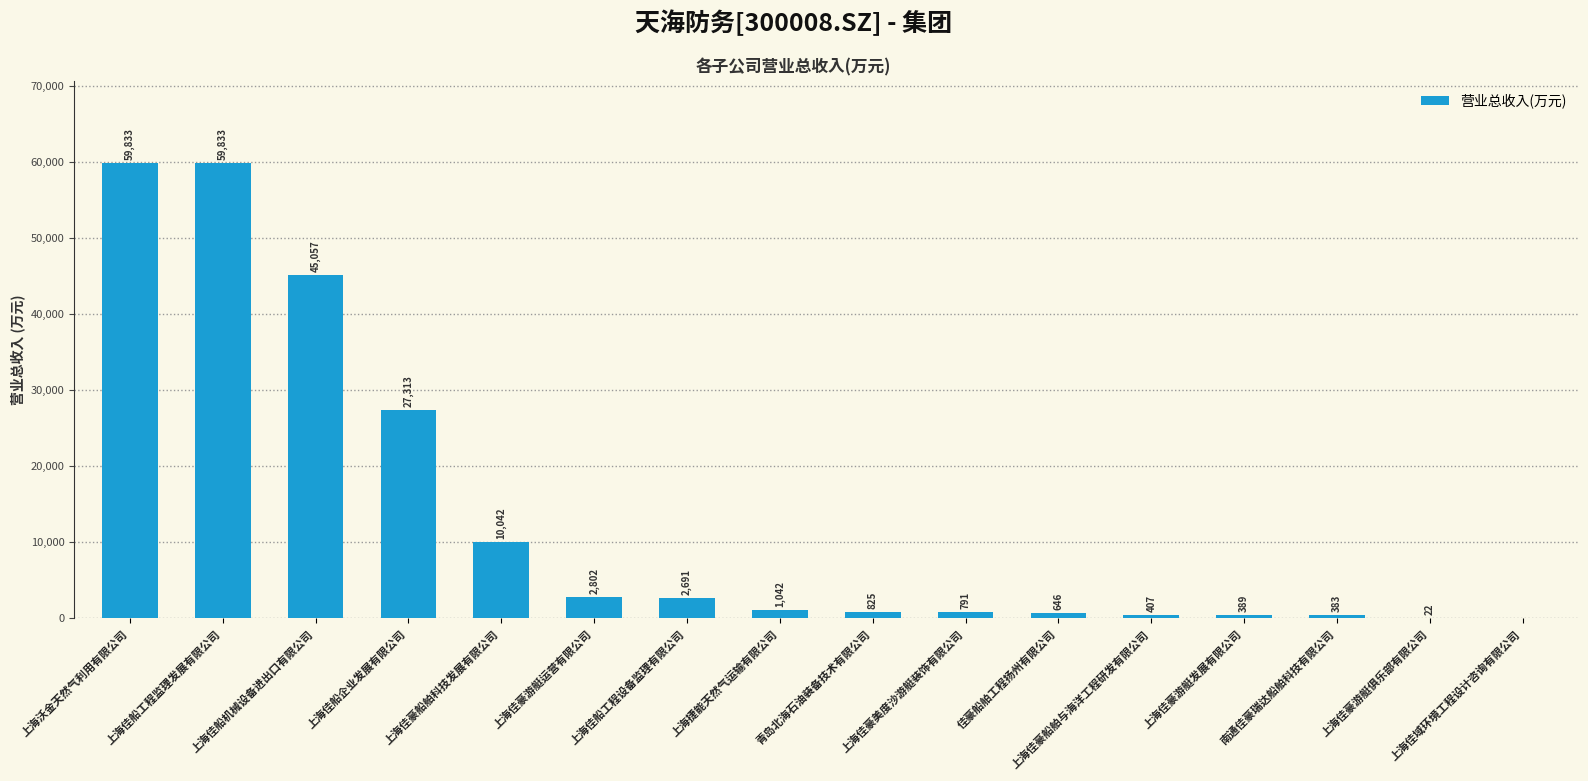

The value at 上海佳船企业发展有限公司 is 27312.9. True or false?

True